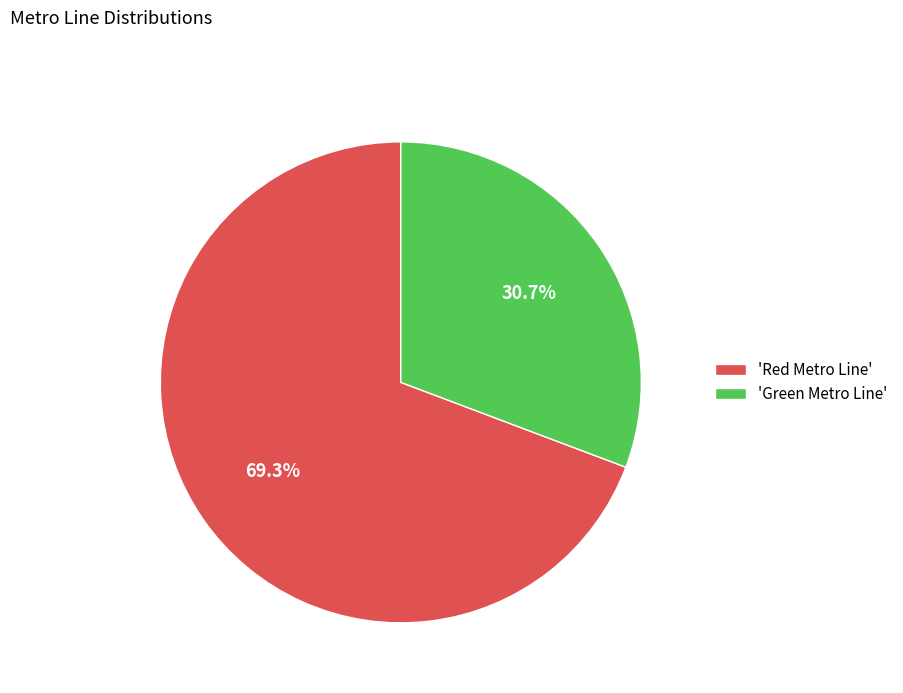

What is the majority slice?

'Red Metro Line'